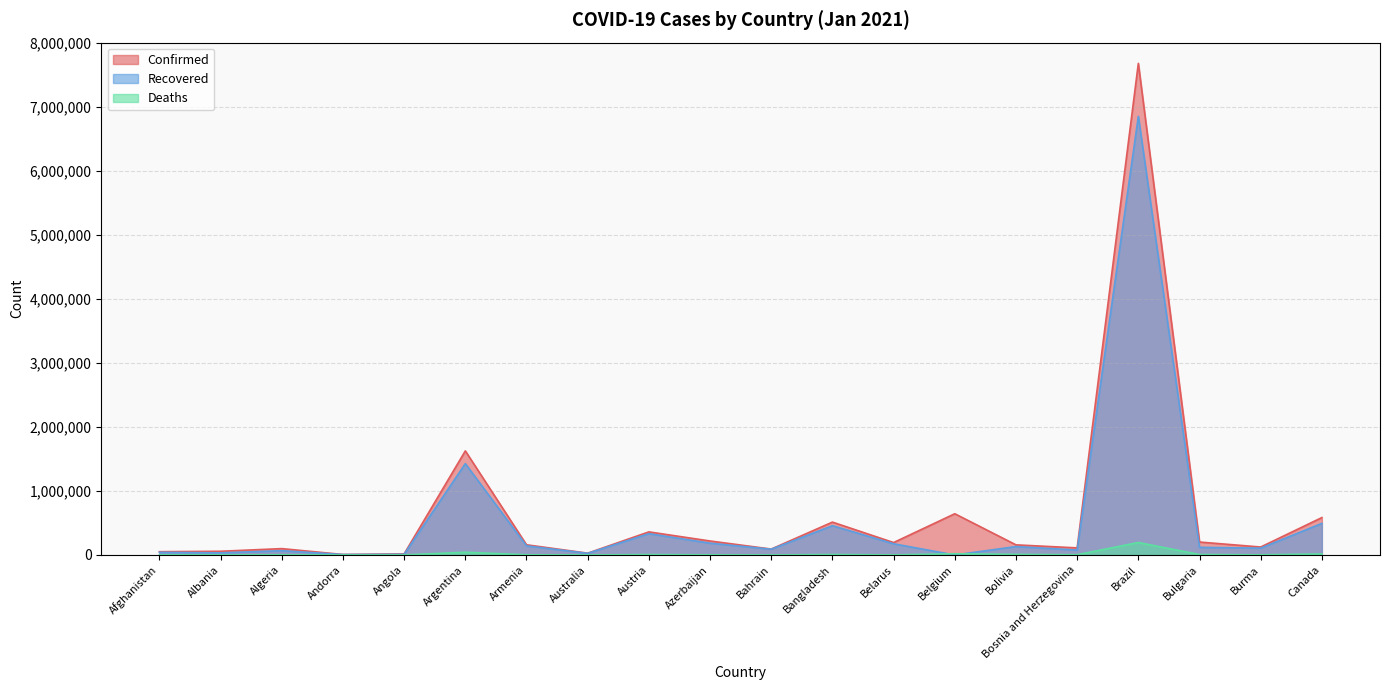

At how many categories does at least one series exceed 4546597?

1